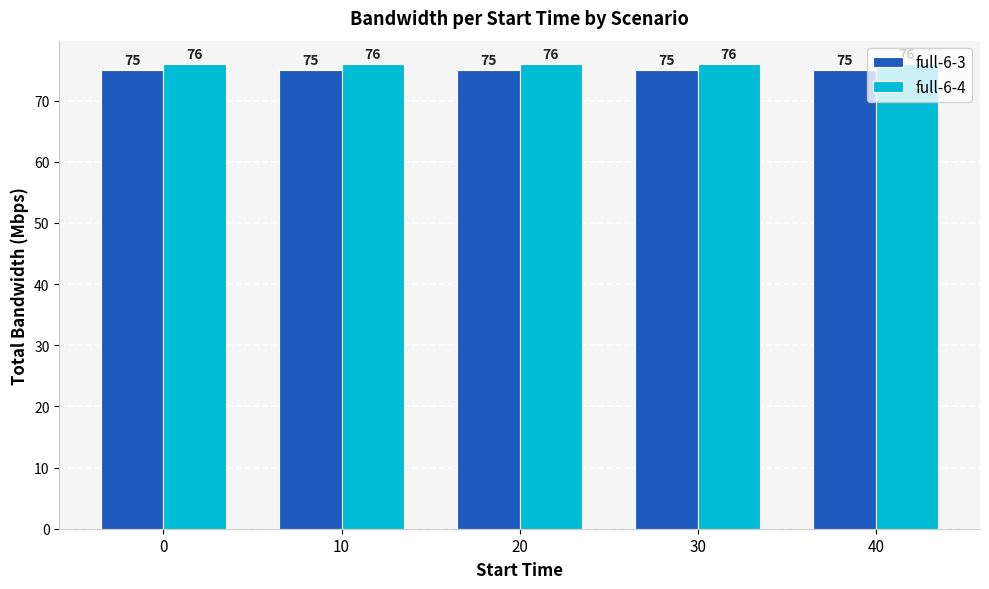

Rank the series by their average value, from lowest to highest.

full-6-3, full-6-4